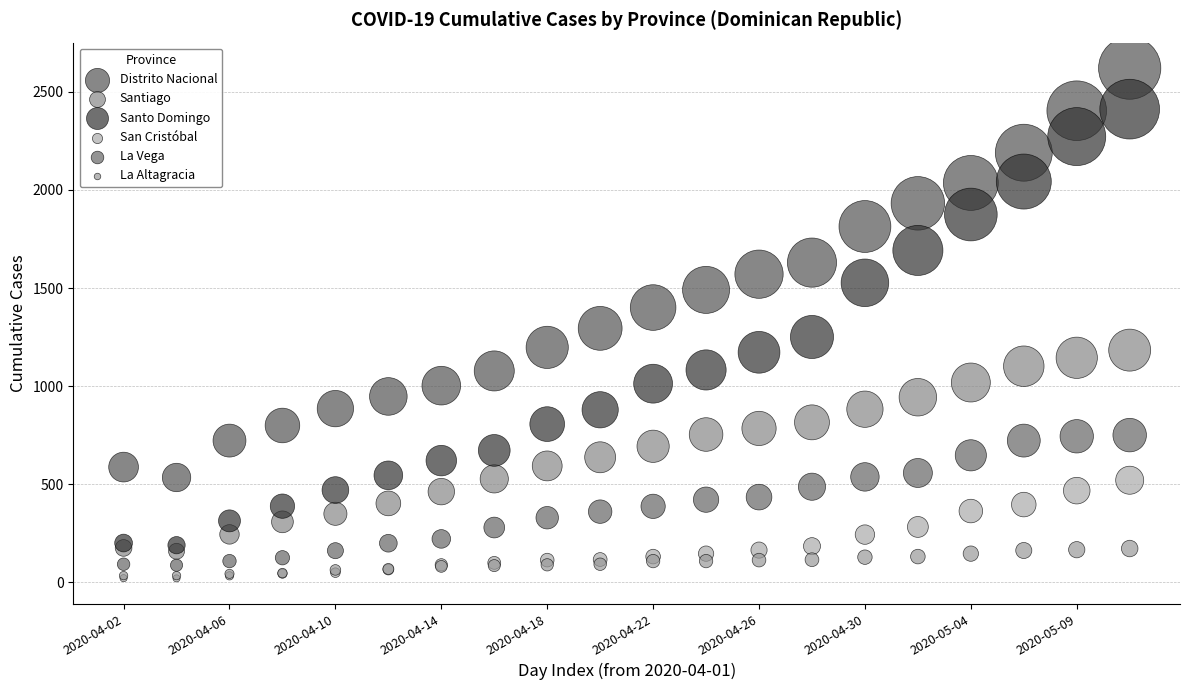

Which series has the largest Y range (max minus min)?

Santo Domingo